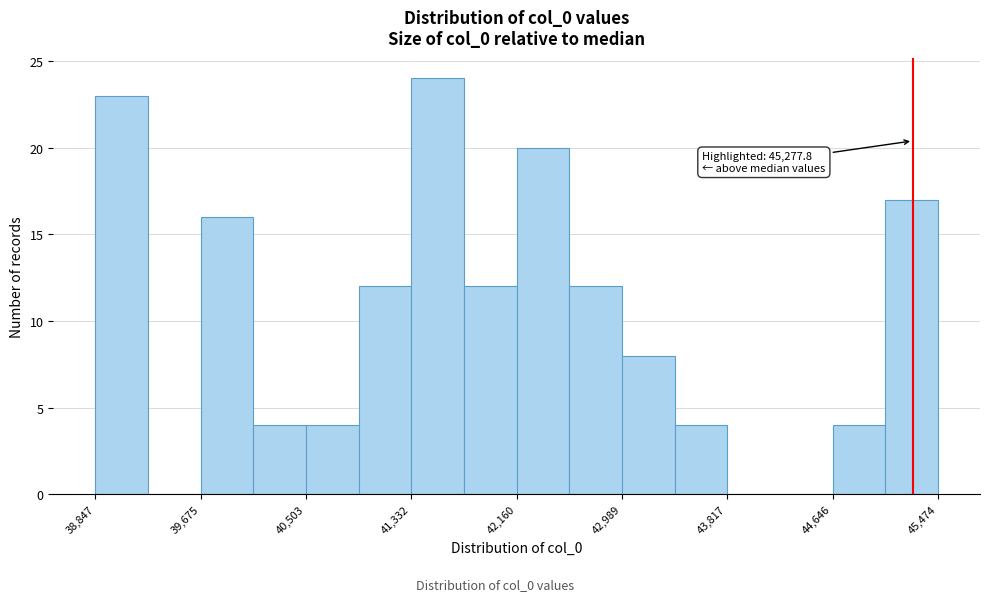

Which range on the x-axis has the tallest bar?

41300 to 41700